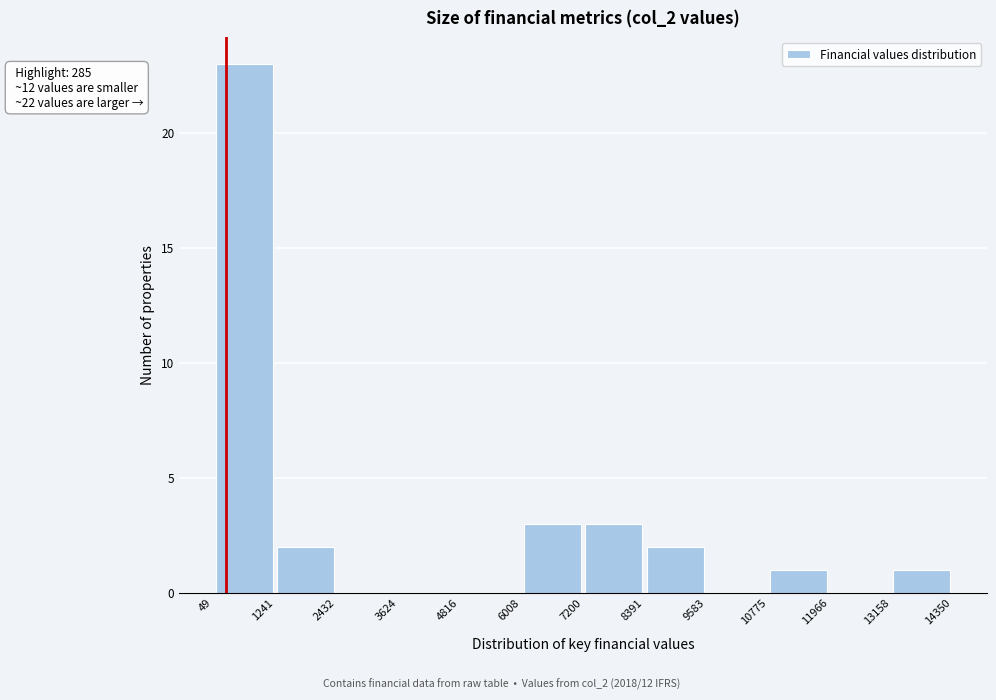

Which range on the x-axis has the tallest bar?

49 to 1241